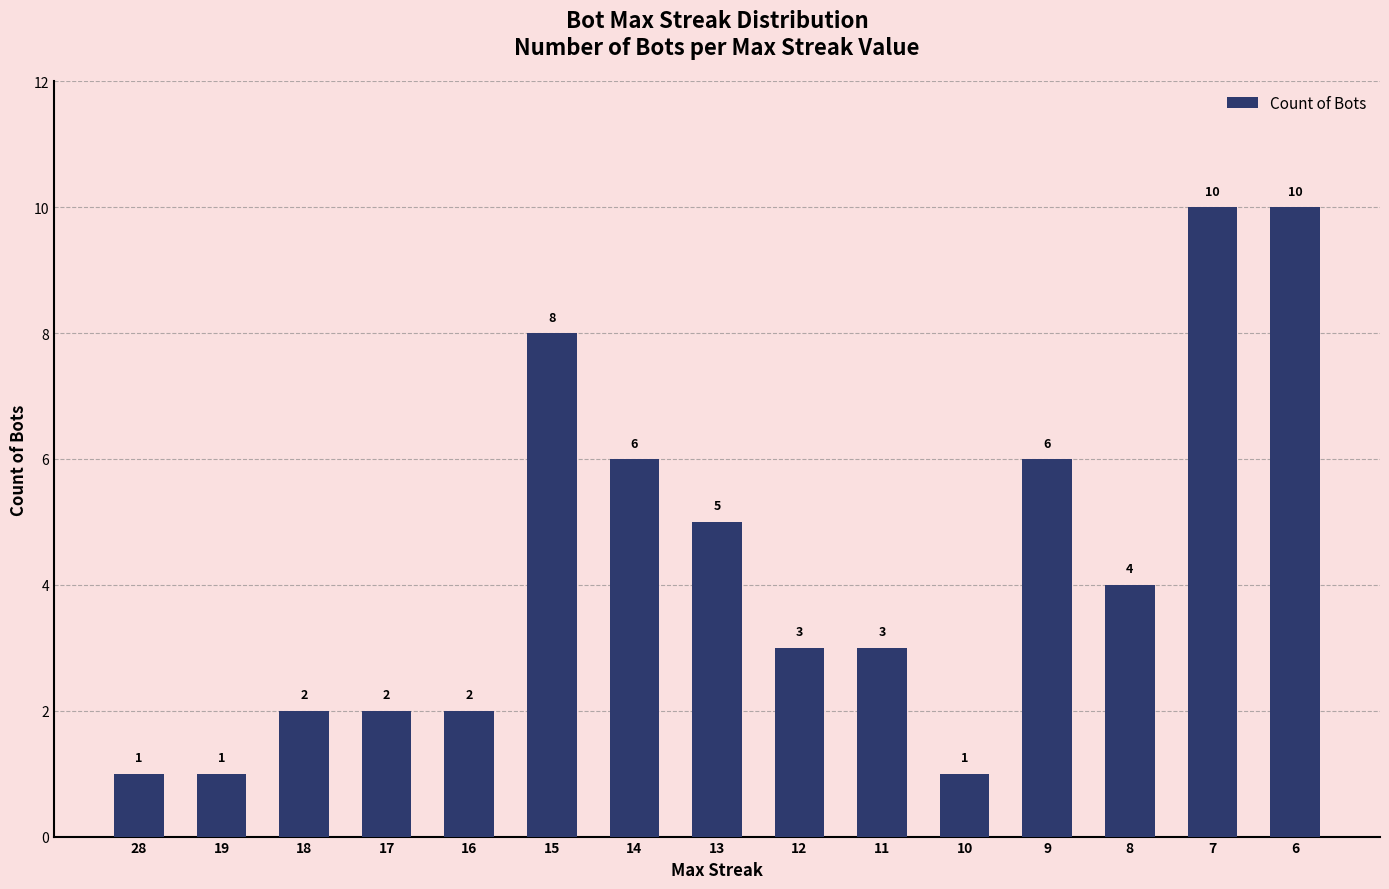

Does the chart contain any negative values?

No